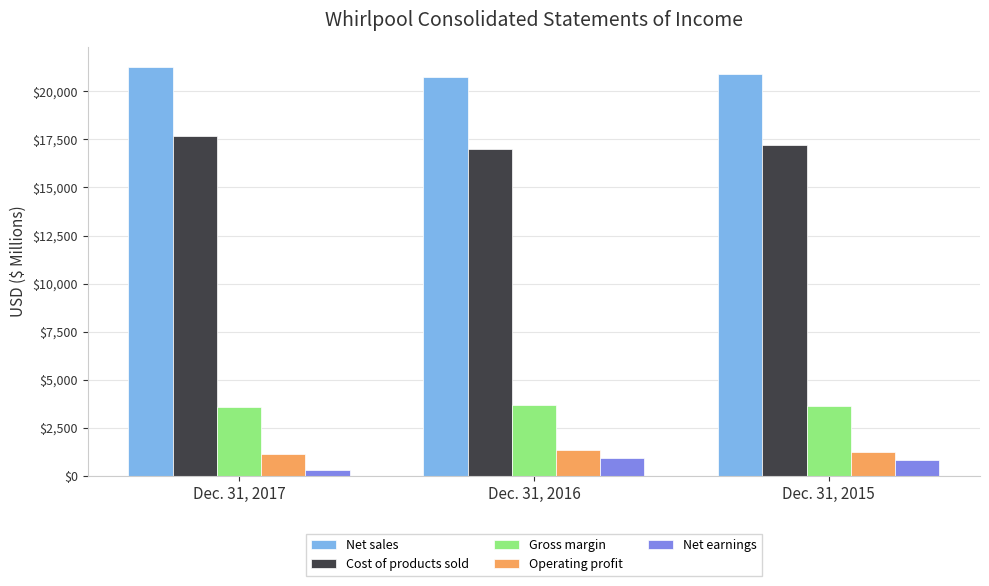

What is the spread (max minus min) of values at Dec. 31, 2015?

20069